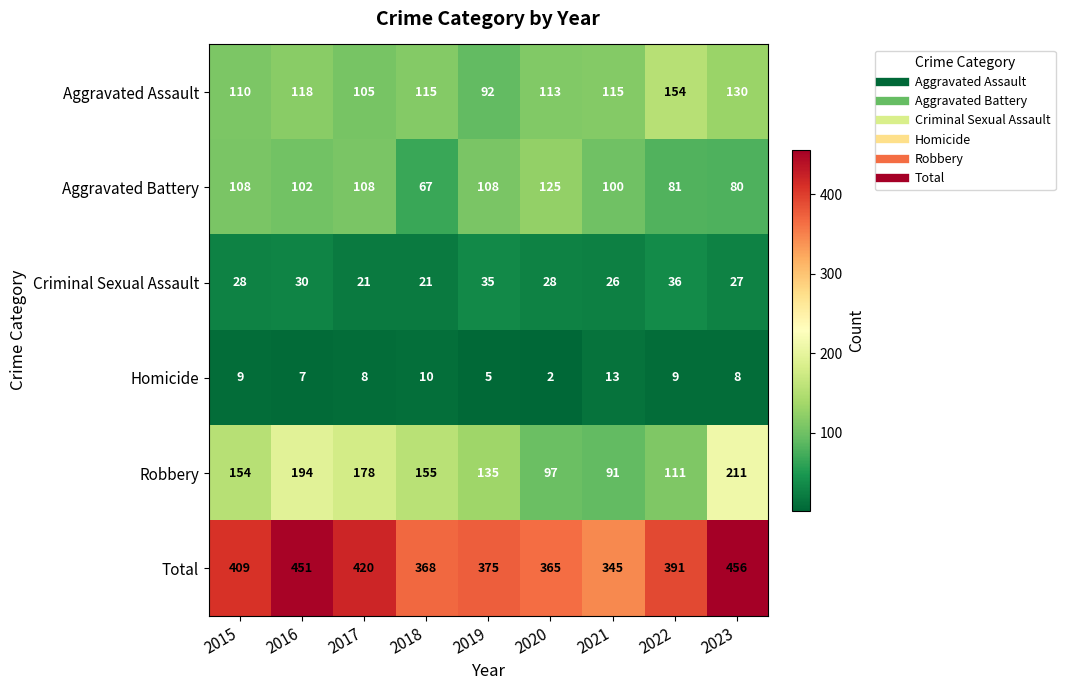

Between 2016 and 2019, which series saw the biggest shift?

Total